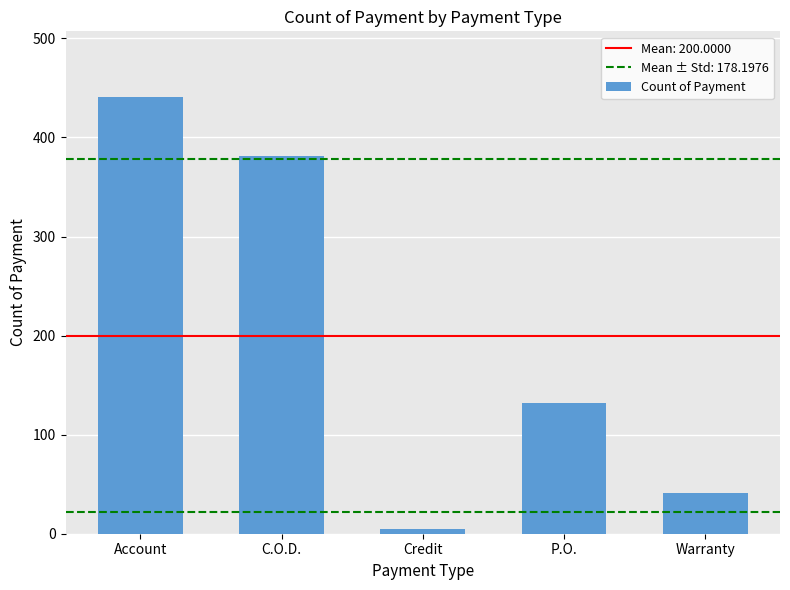

List the labels in order of value, smallest first.

Credit, Warranty, P.O., C.O.D., Account